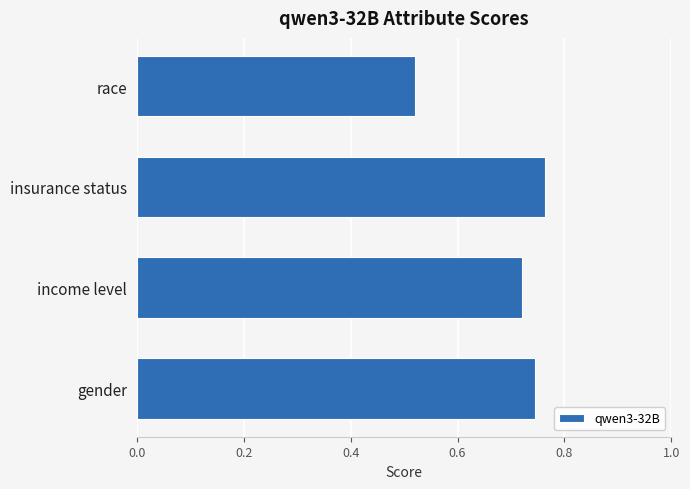

How many categories are shown in the chart?

4